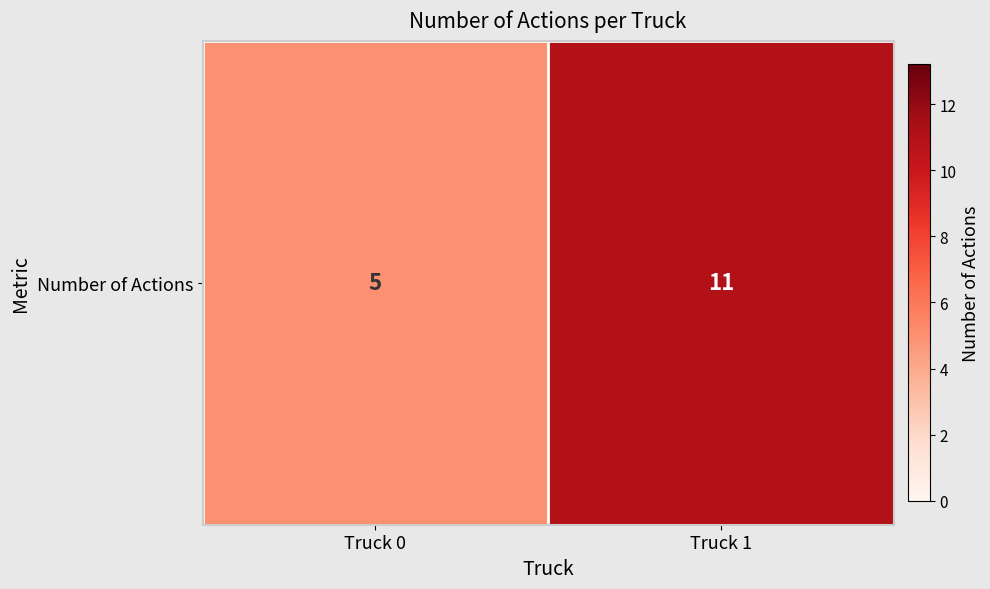

List the labels in order of value, largest first.

Truck 1, Truck 0